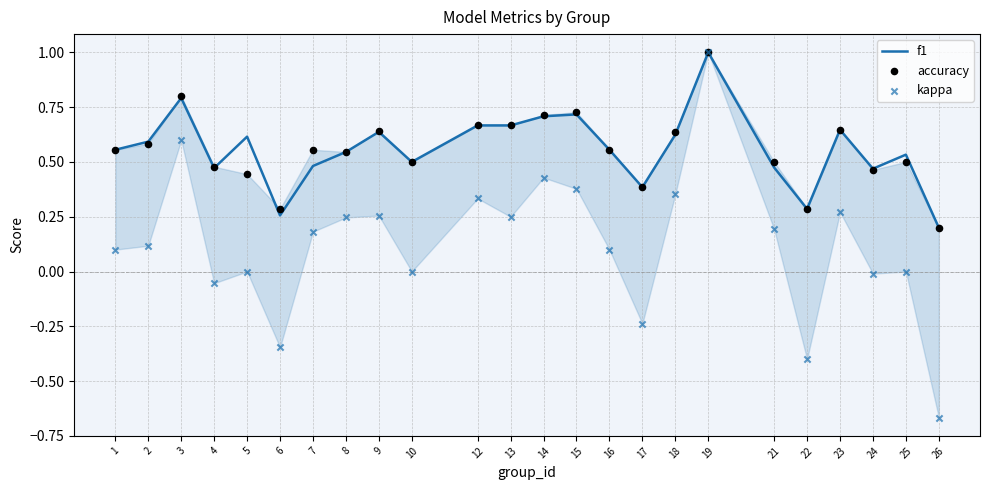

Which series contains the lowest Y value?

kappa